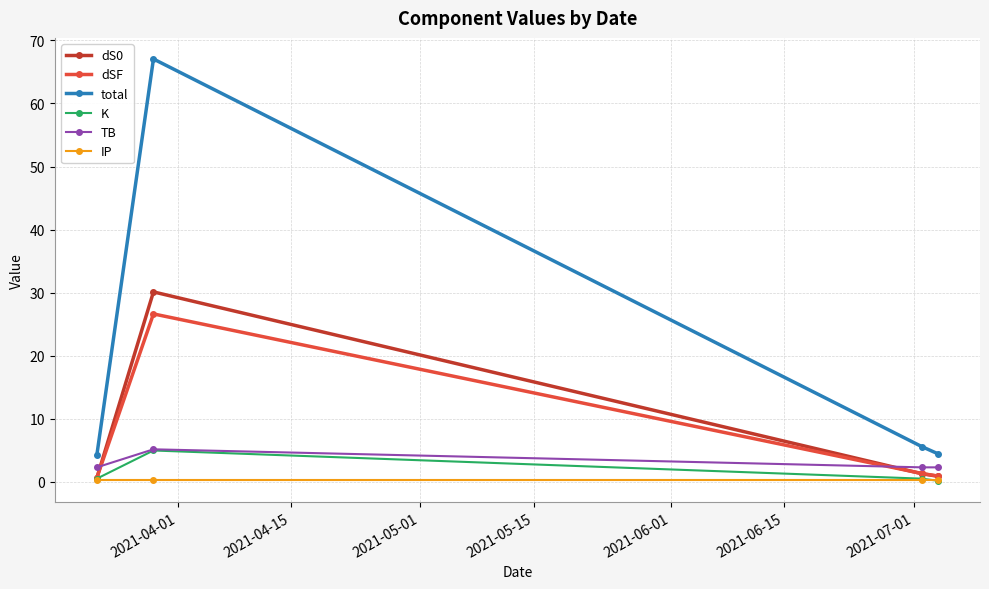

Which series has the largest total across all categories?

total